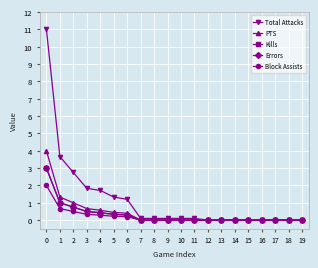

Is this an area chart (filled region under the line)?

No